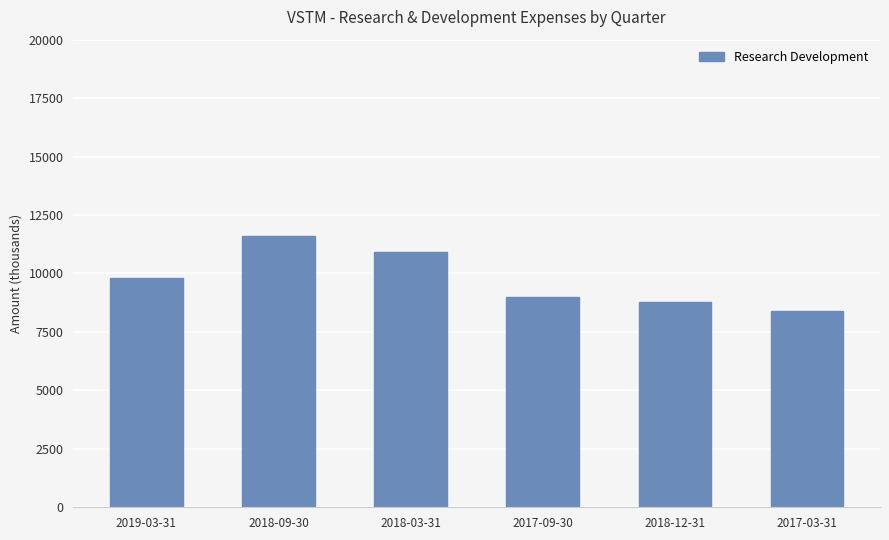

Reading left to right, transcribe all the data shown in this chart.

2019-03-31=9800	2018-09-30=11600	2018-03-31=10900	2017-09-30=9000	2018-12-31=8800	2017-03-31=8400